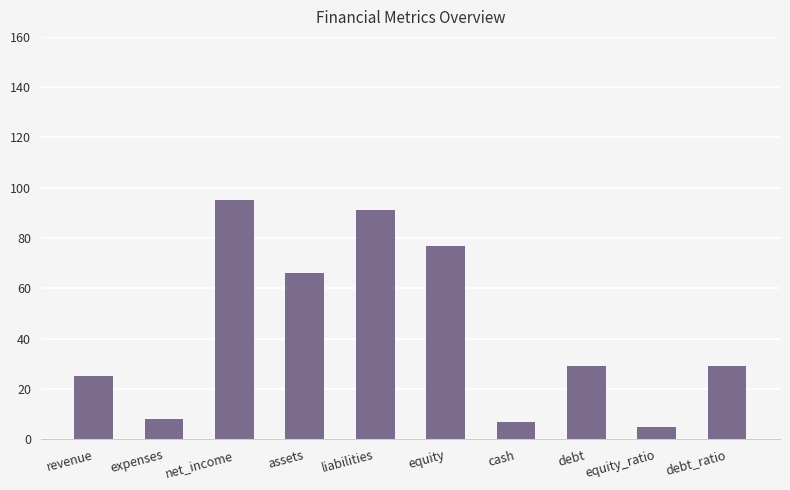

What is the label of the 3rd bar from the left?

net_income